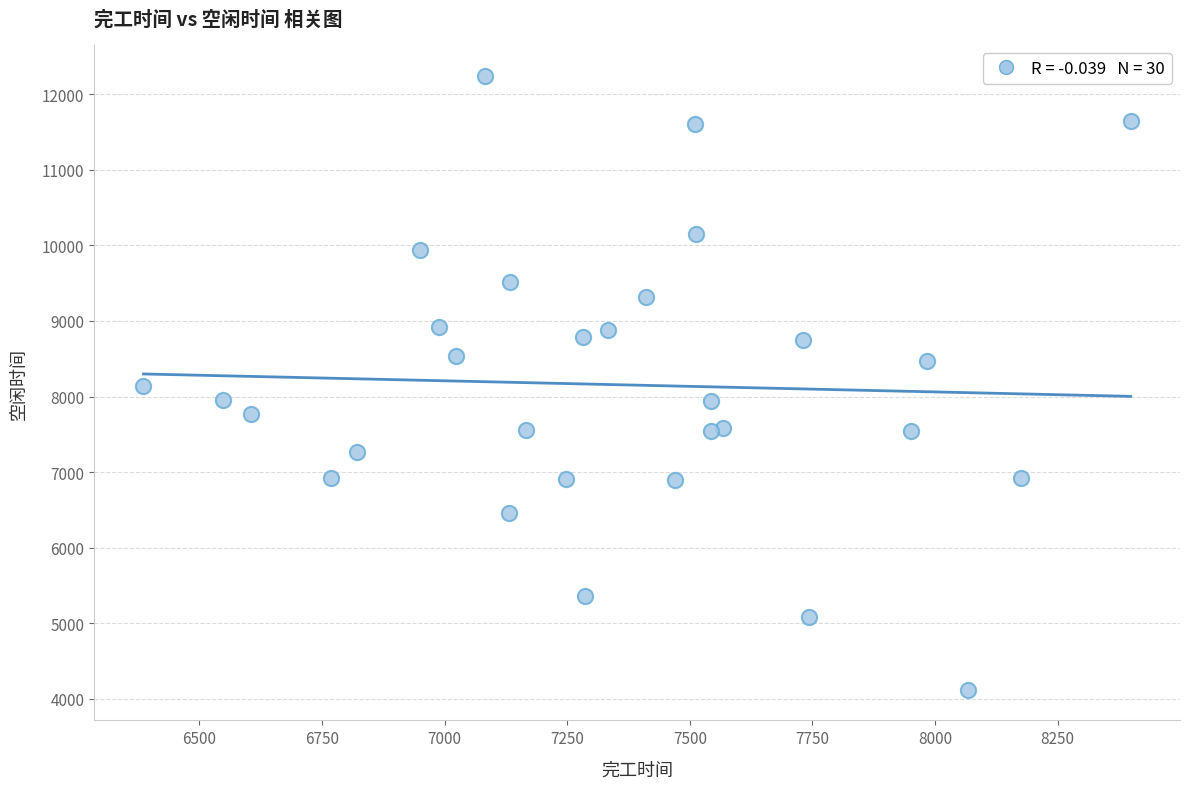

What is the range of X values (max minus min)?

2013.0